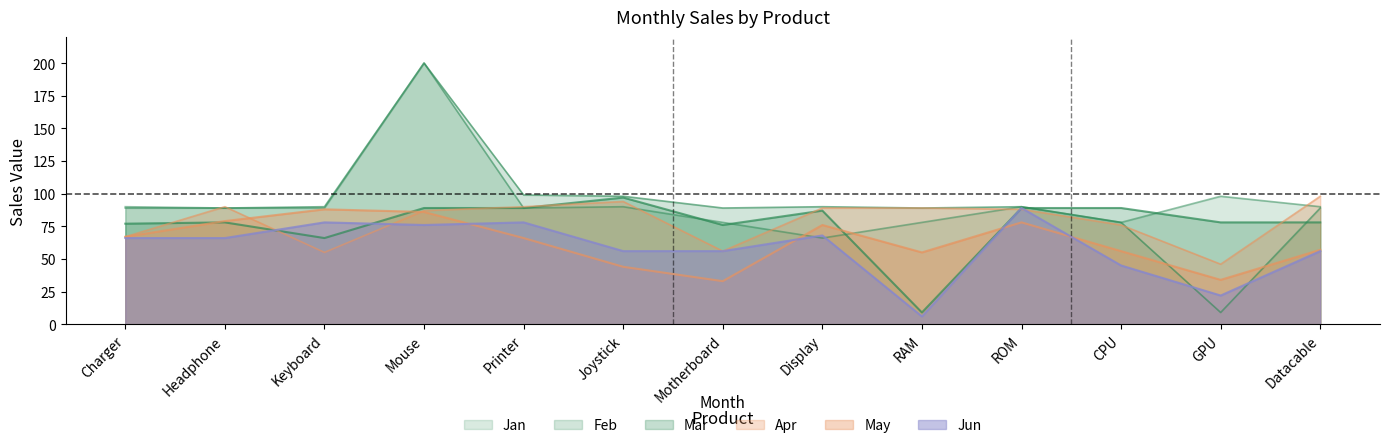

At Motherboard, list the series in order from smallest to largest.

May, Apr, Jun, Mar